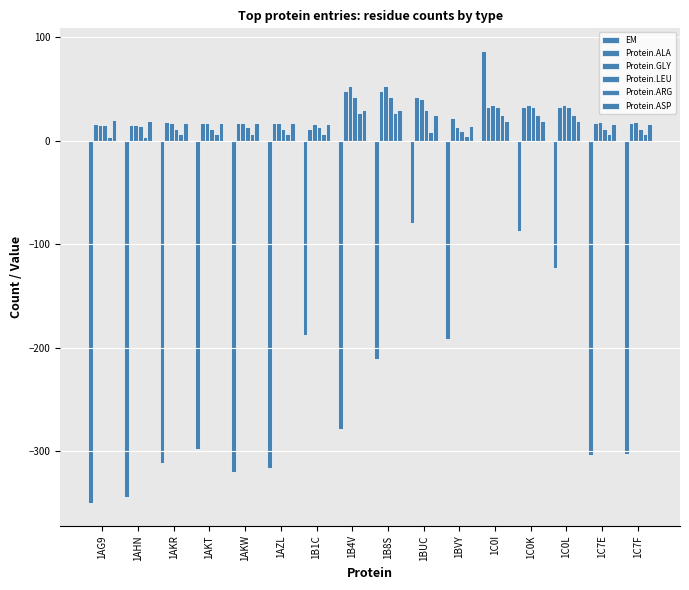

What position from the left is 1C0I?

12